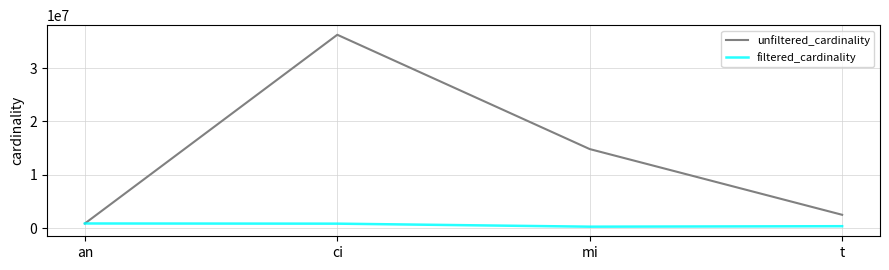

At how many categories does at least one series exceed 1801350?

3